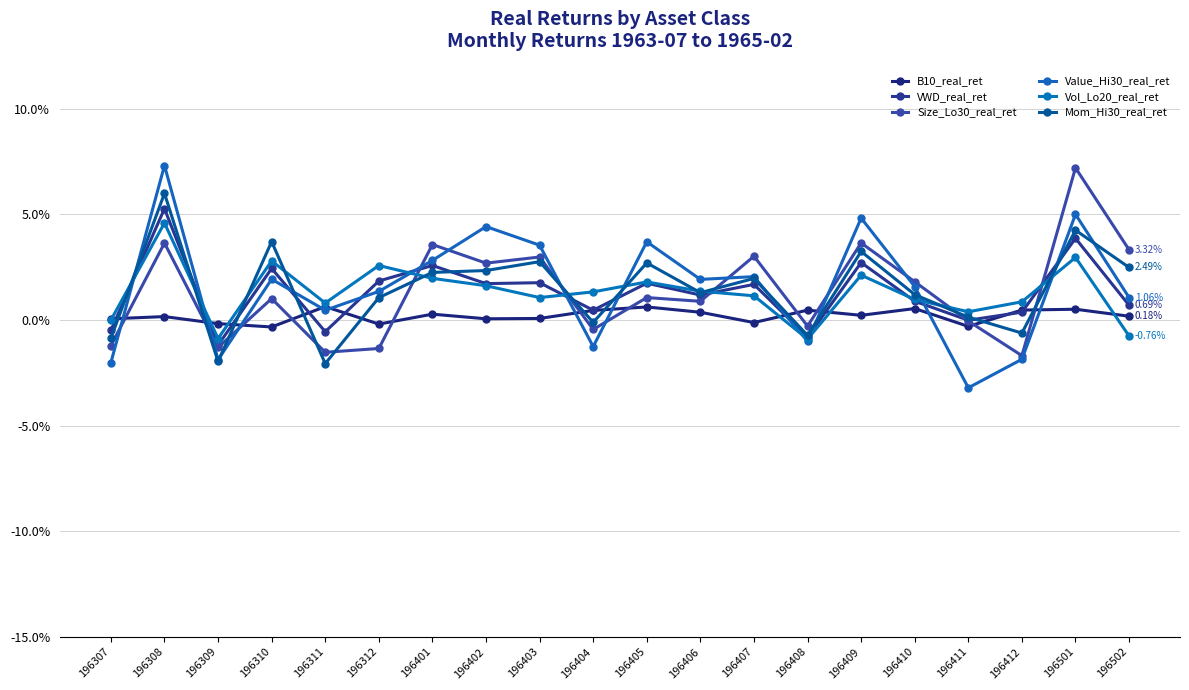

At which label does B10_real_ret first exceed 0?

196307